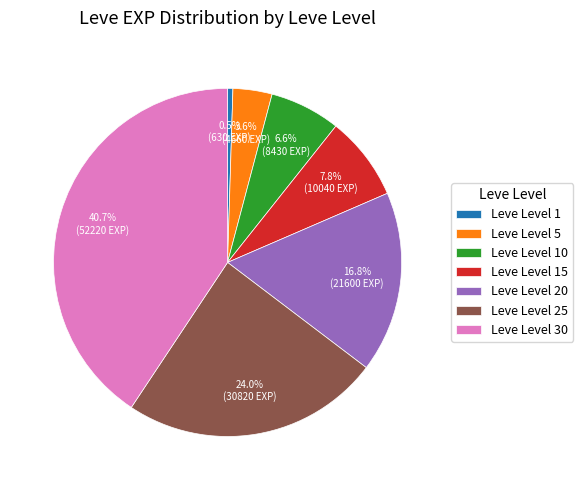

How many slices are in this pie chart?

7